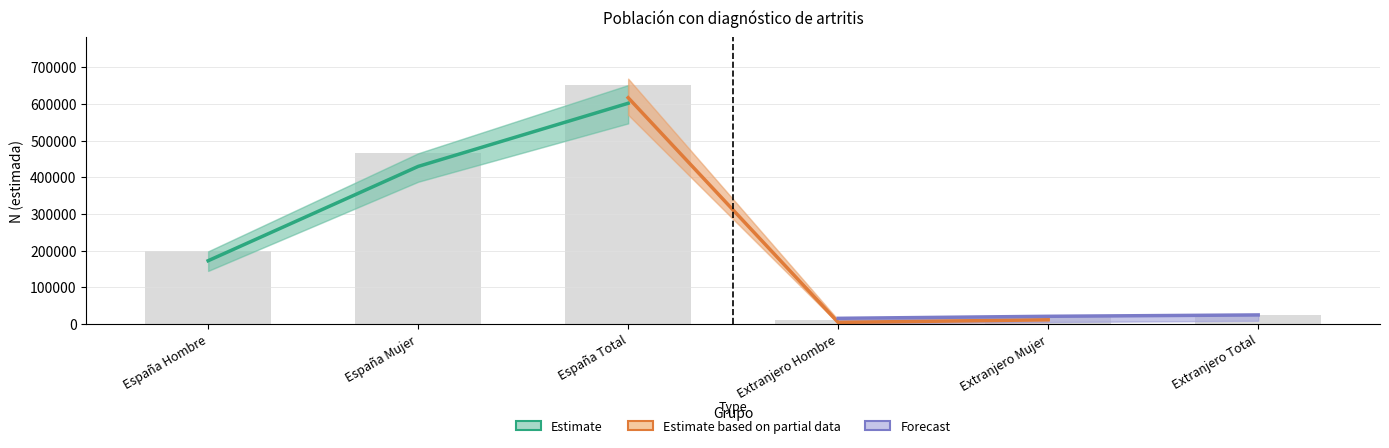

What is the label of the 3rd bar from the left?

España Total